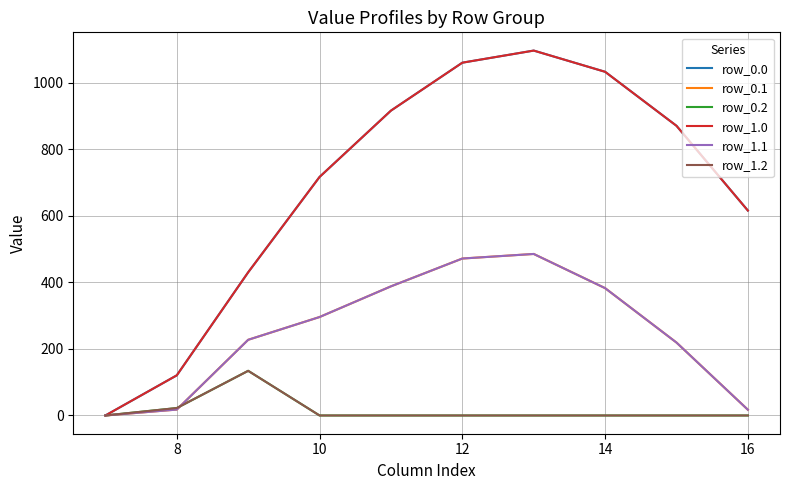

Does the chart display data point markers on the line(s)?

No